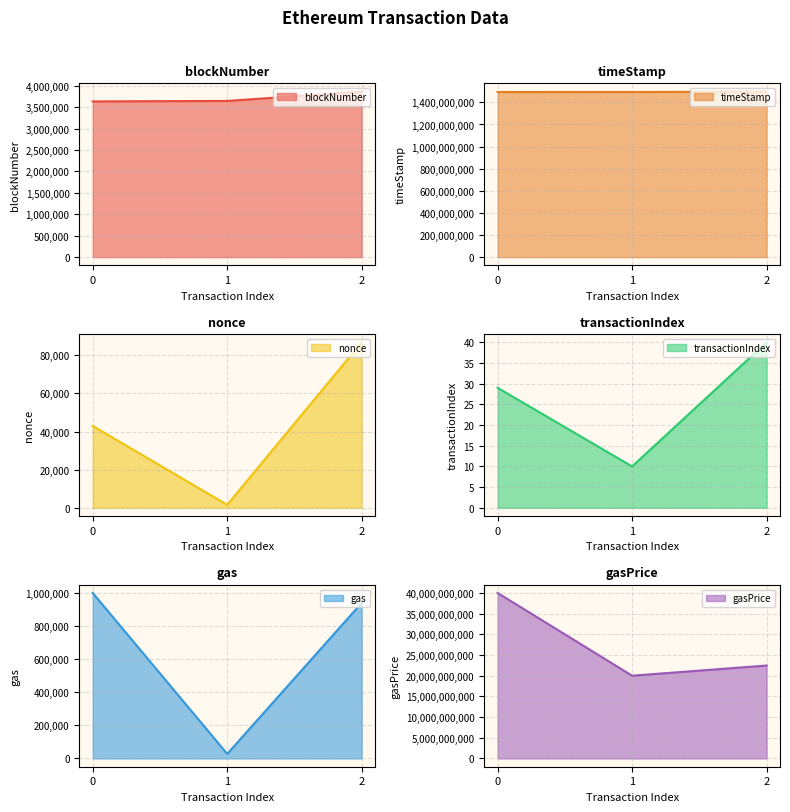

What is the total value across all series at 2?

23961084460